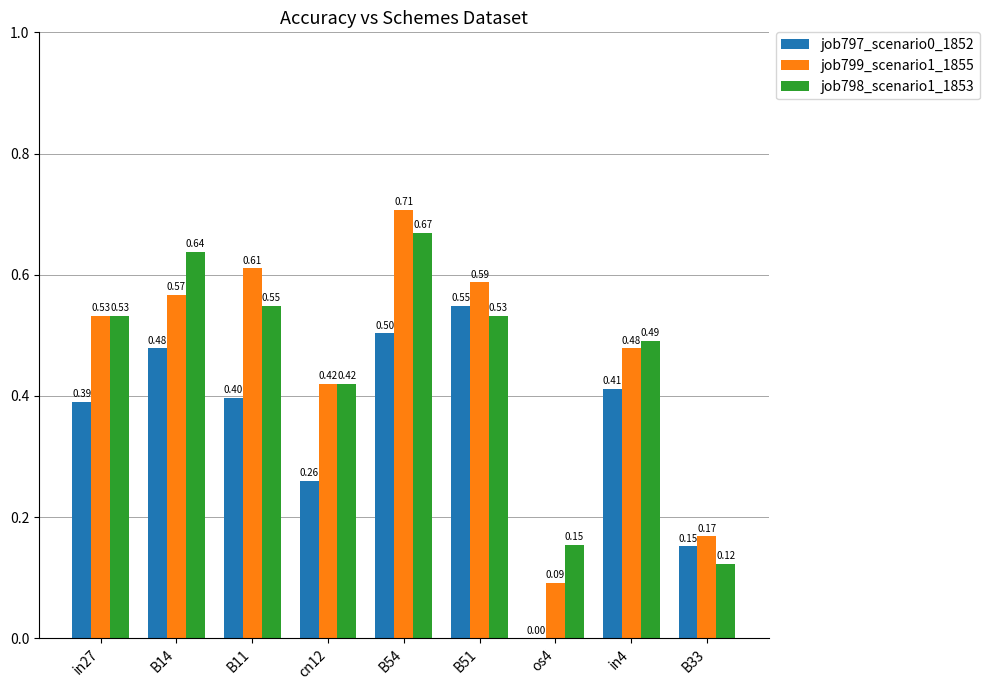

Between B54 and B51, which series saw the biggest shift?

job798_scenario1_1853